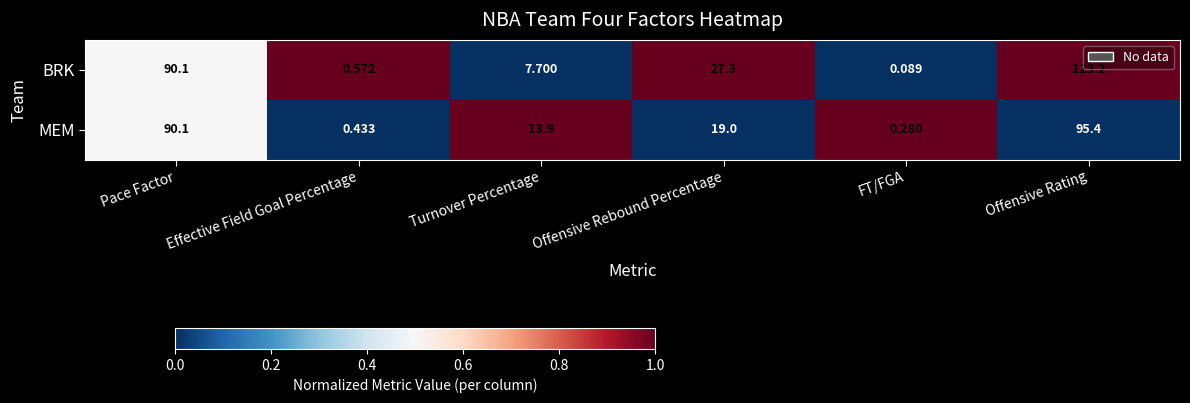

List the series in order of their overall mean, highest first.

BRK, MEM